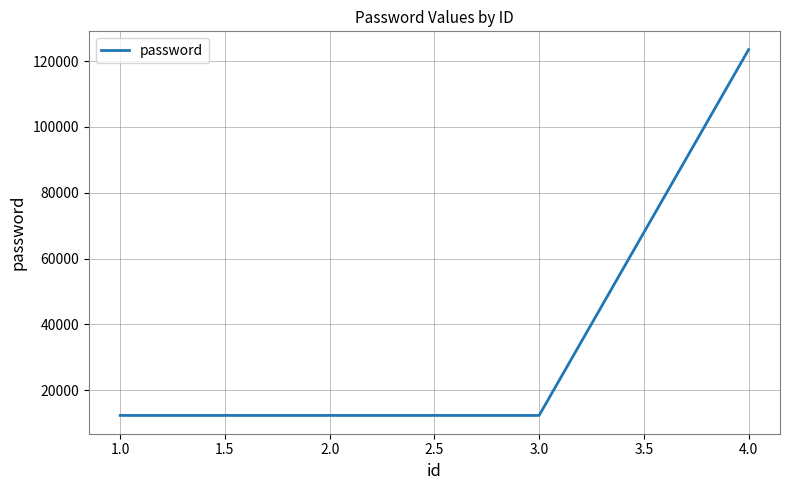

Does the chart display data point markers on the line(s)?

No